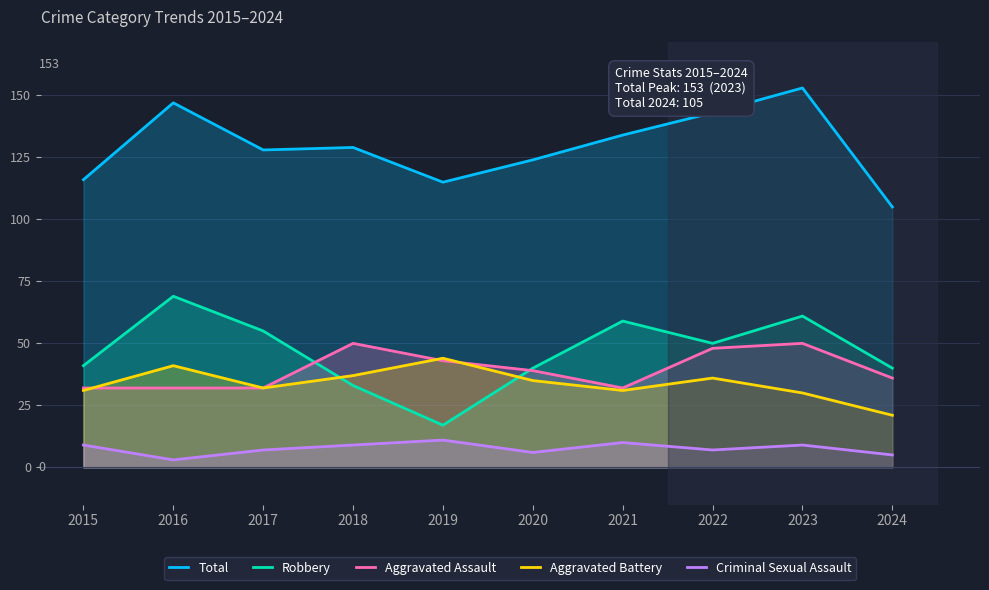

Count the number of data series in this chart.

5